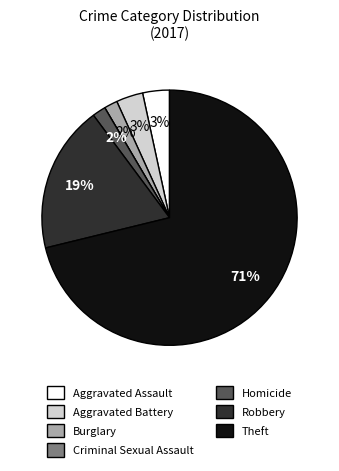

Is there any slice that represents more than half of the pie?

Yes